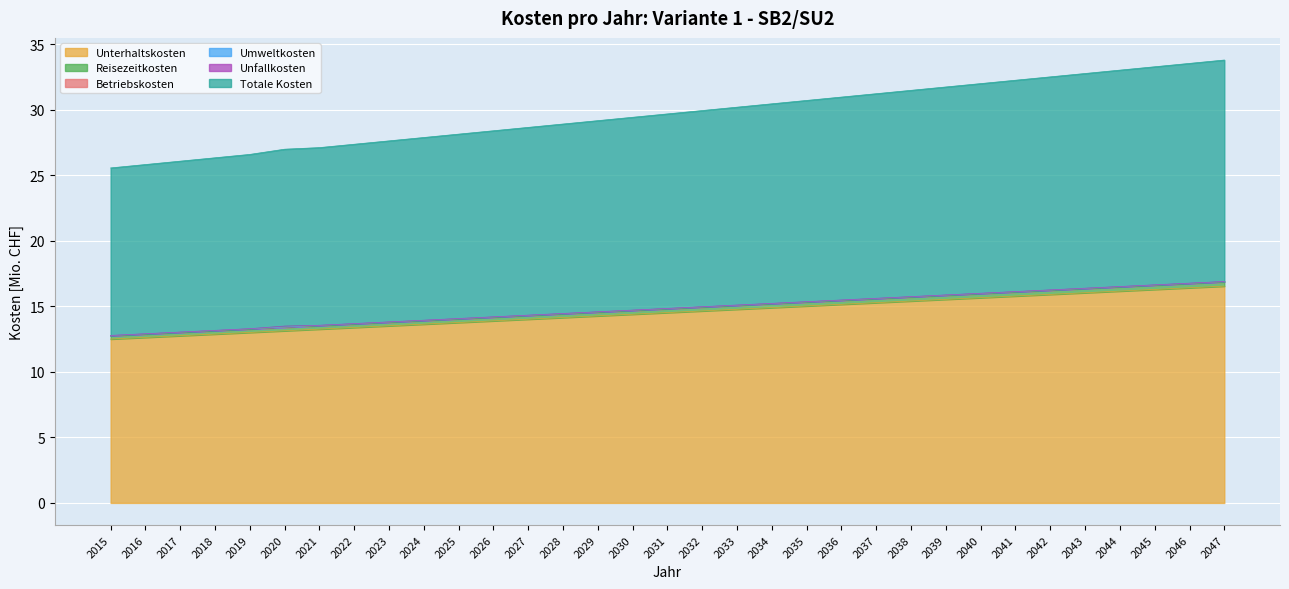

How many data points in Totale Kosten are less than 29?

14